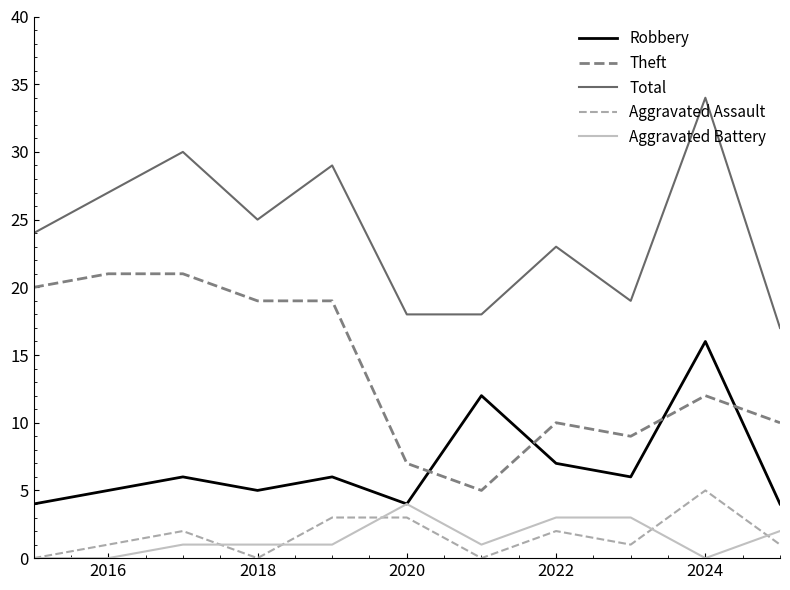

What is the maximum value for Aggravated Assault?

5